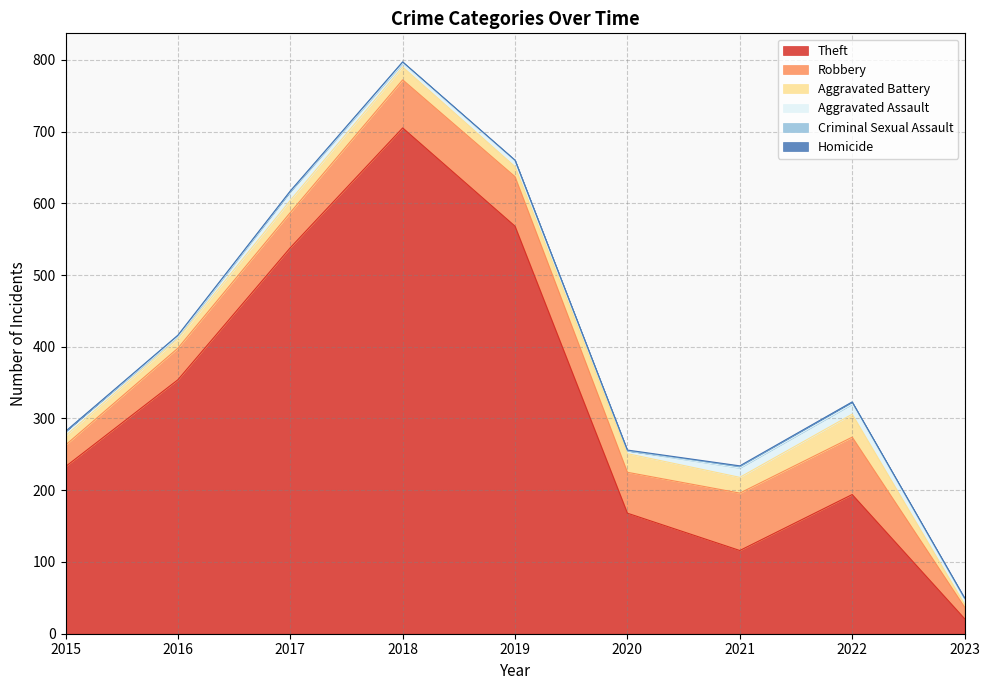

Is it true that Aggravated Battery equals 13 at 2016?

True